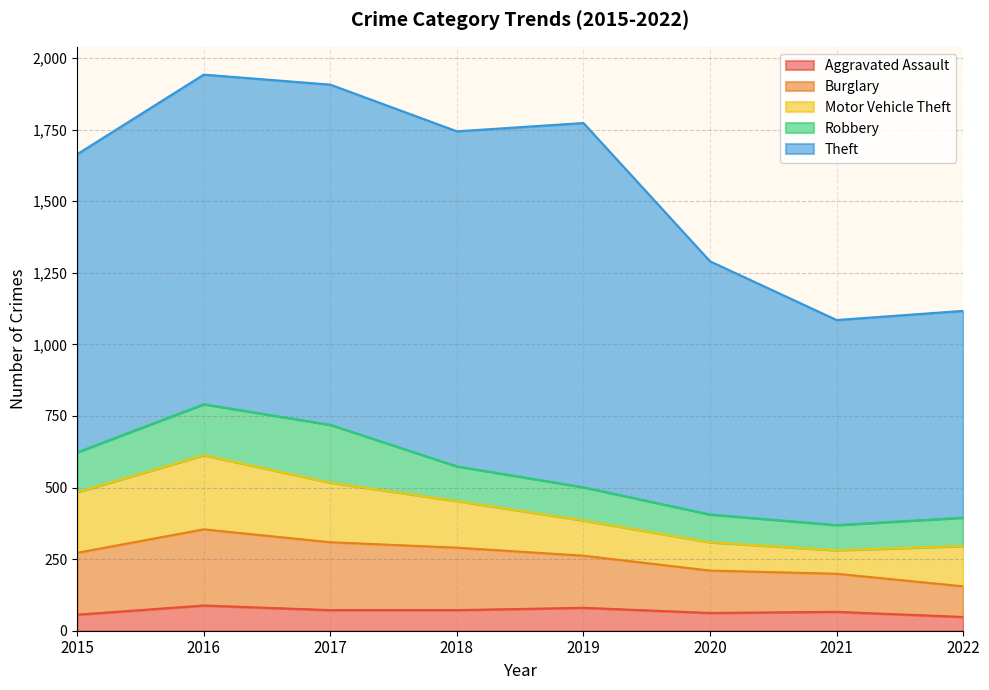

How many lines are shown in the chart?

5